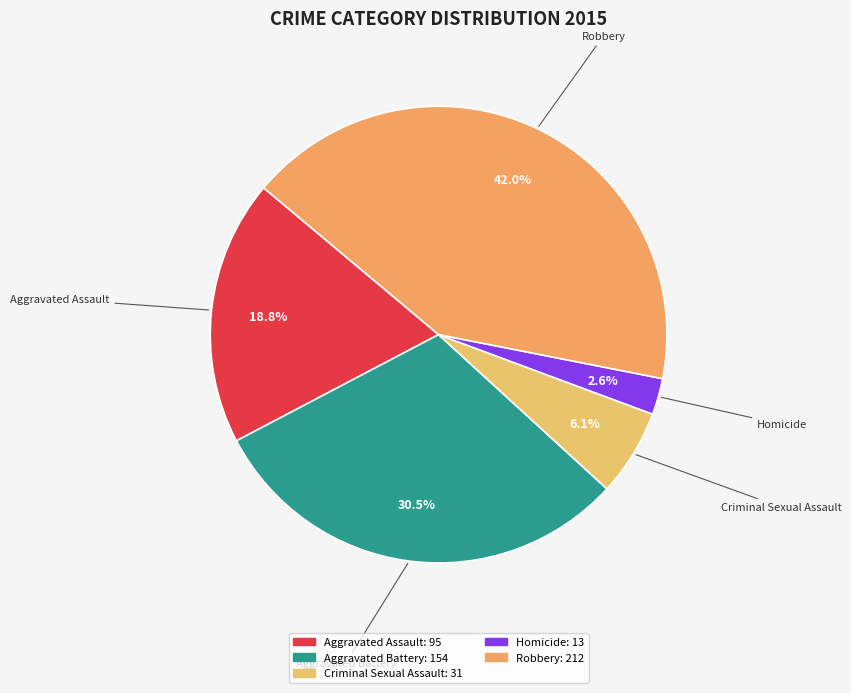

The Robbery slice represents 42% of the pie. True or false?

True